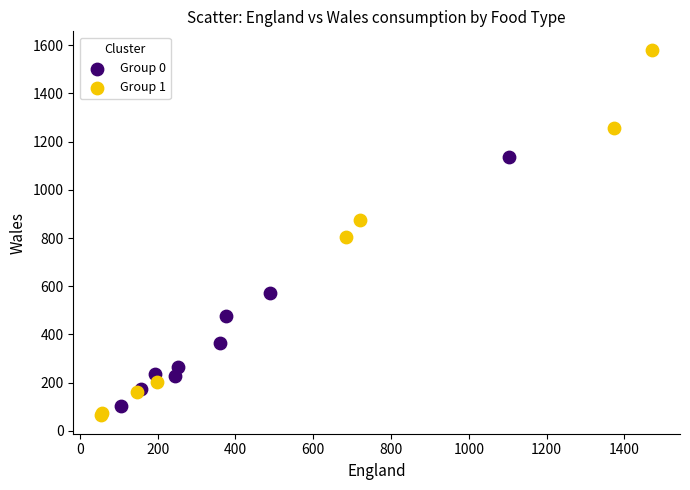

Which series has the widest spread of Y values?

Group 1